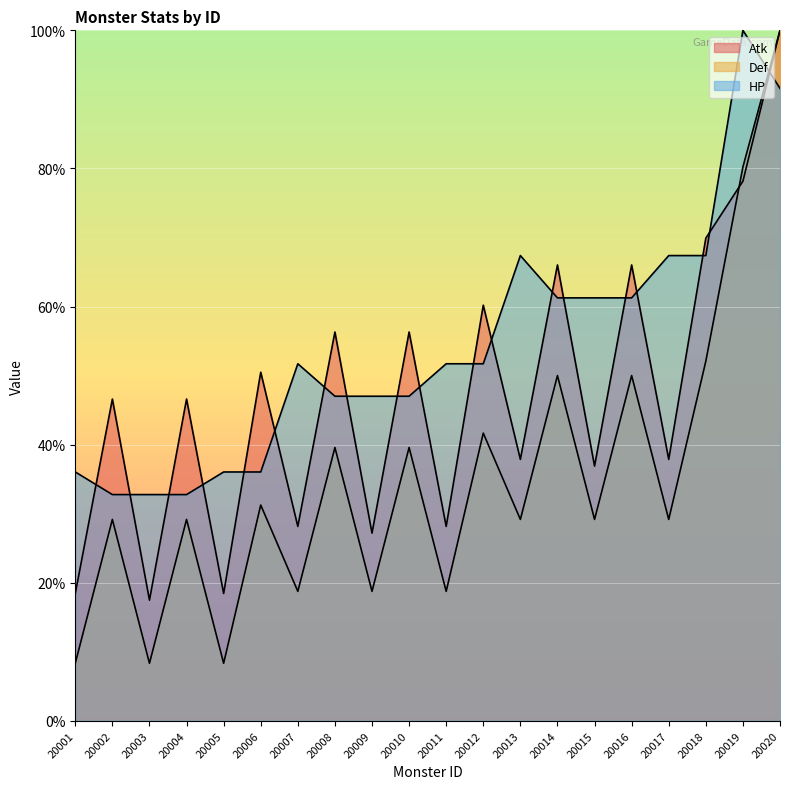

What is the maximum value for HP?

100.0